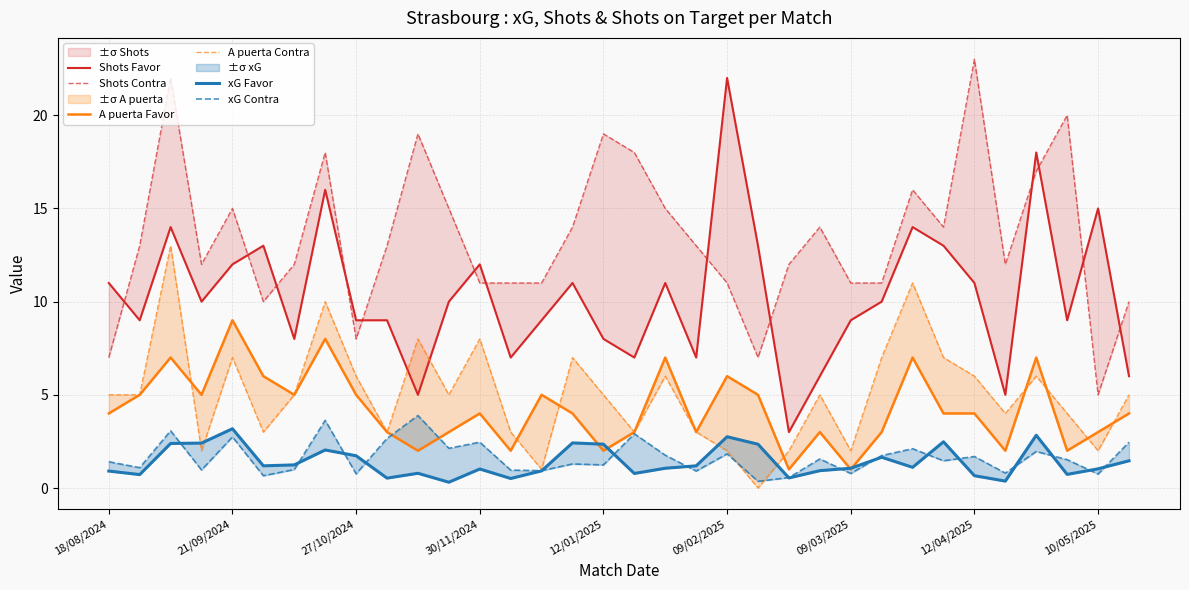

Which category has the lowest value across all series?

21